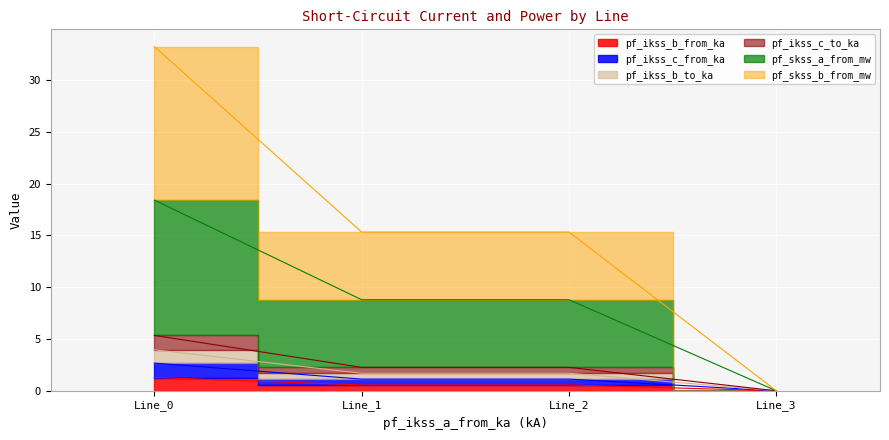

At Line_2, list the series in order from smallest to largest.

pf_ikss_b_from_ka, pf_ikss_c_from_ka, pf_ikss_b_to_ka, pf_ikss_c_to_ka, pf_skss_a_from_mw, pf_skss_b_from_mw